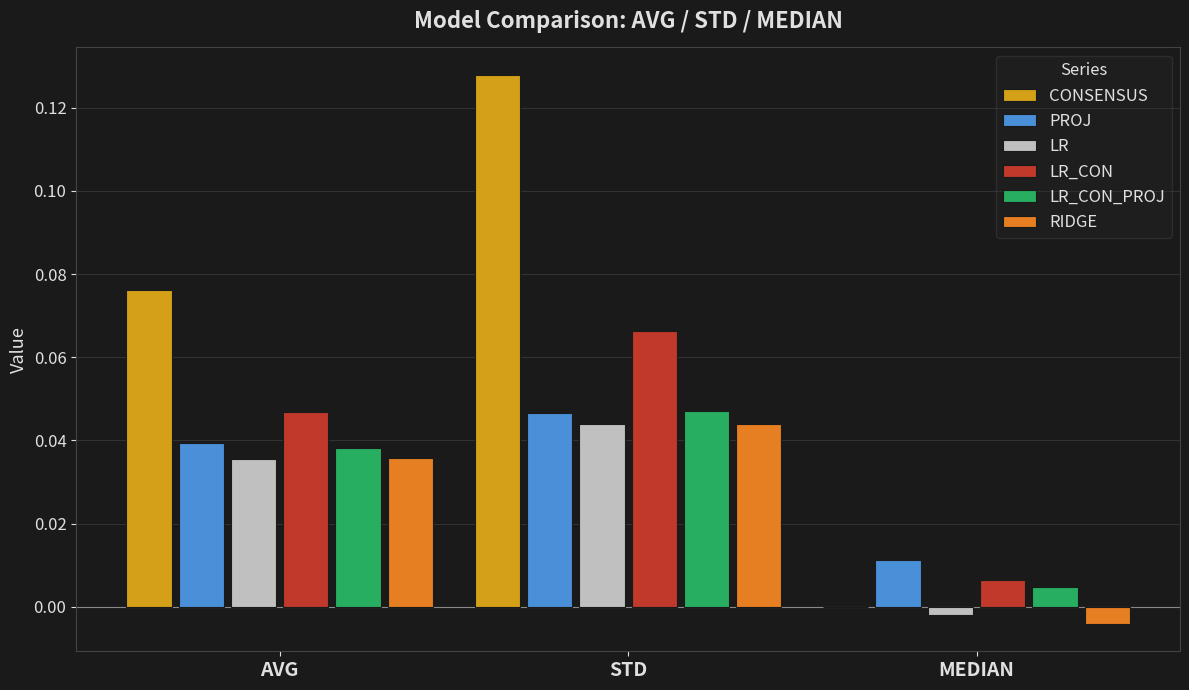

True or false: LR_CON_PROJ has a value of 0.0 at AVG.

True